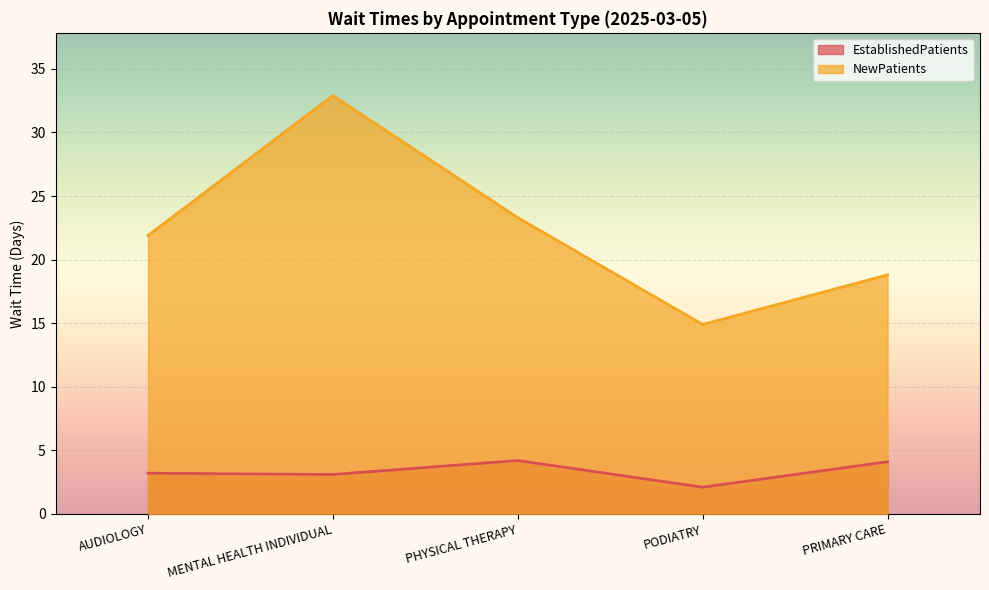

Reading left to right, list all the values displayed in this chart.

EstablishedPatients: 3.2	3.1	4.2	2.1	4.1
NewPatients: 21.9	32.9	23.3	14.9	18.8